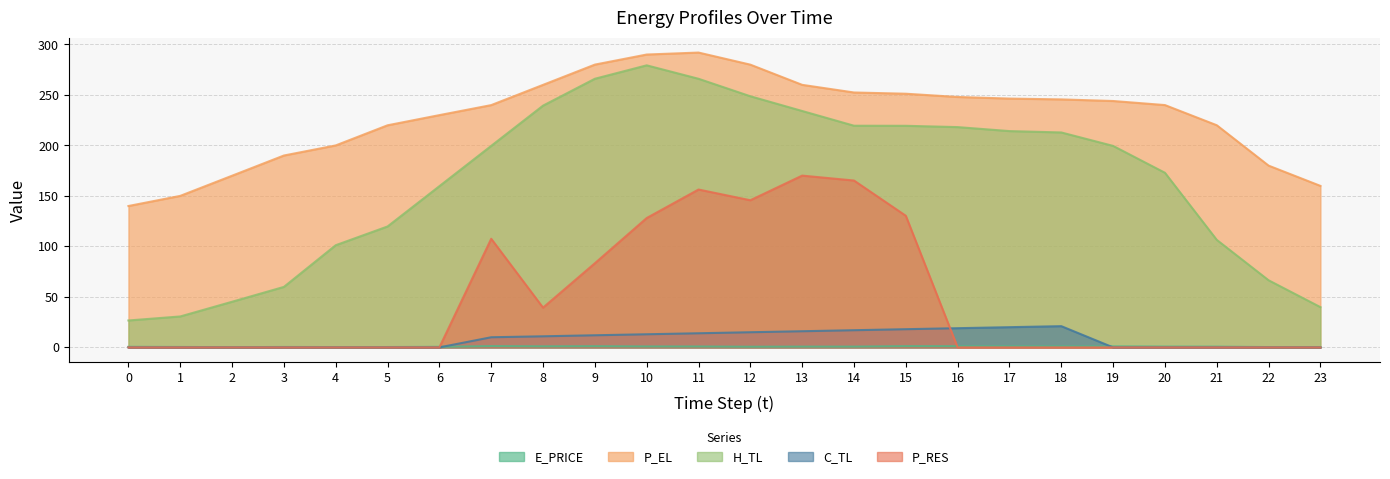

What is the difference between the highest and lowest values at 6?

230.0